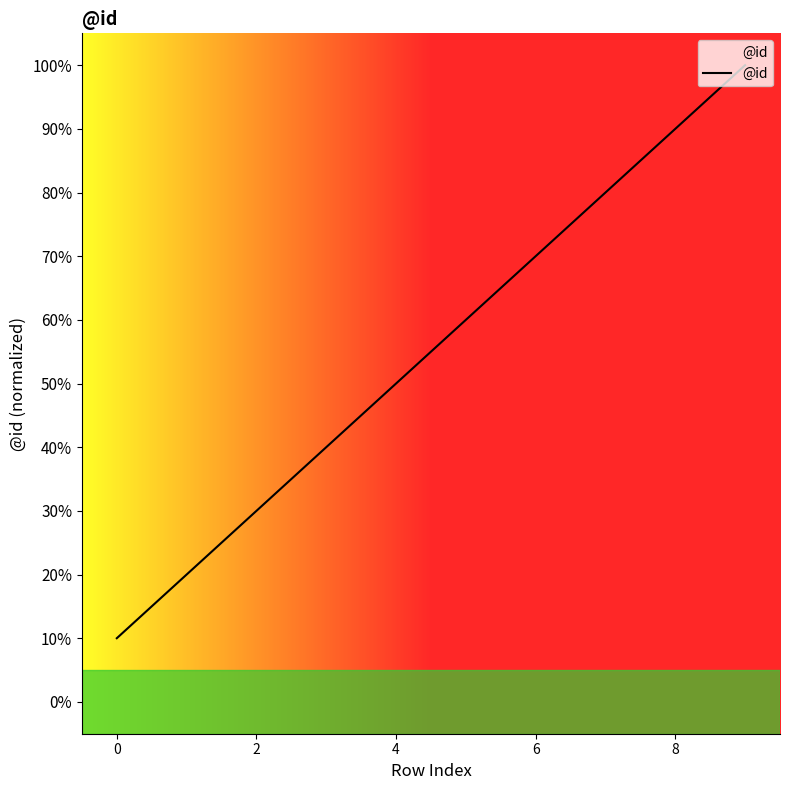

Does the chart have visible grid lines?

No